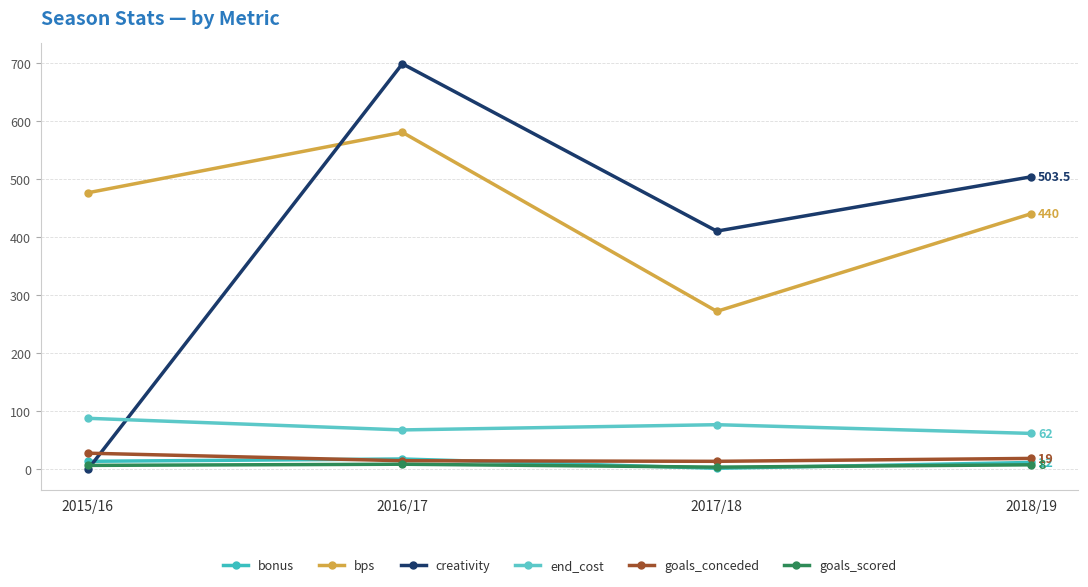

What is the average value of the end_cost series?

73.8